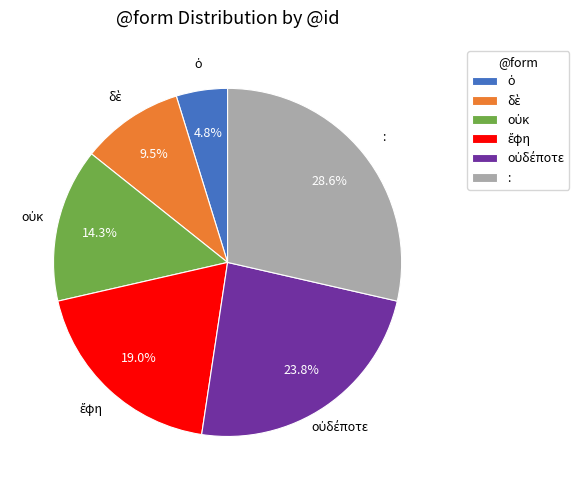

What is the largest slice in the pie chart?

: